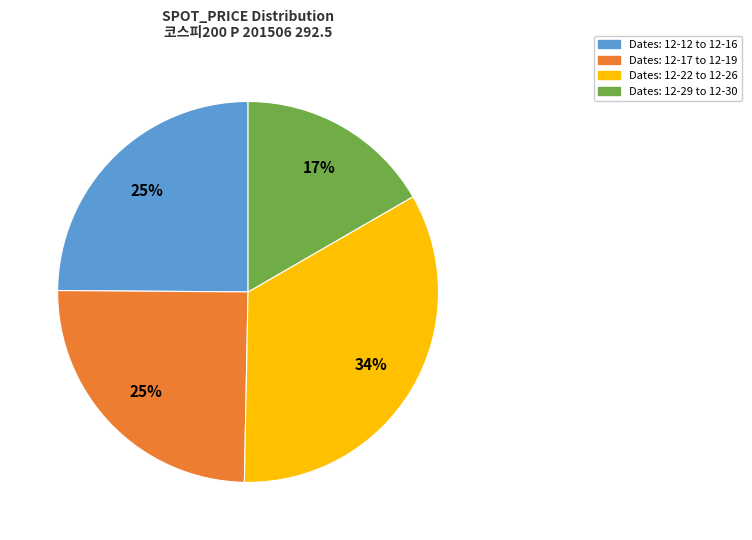

To the nearest percent, what portion does Dates: 12-17 to 12-19 represent?

25%